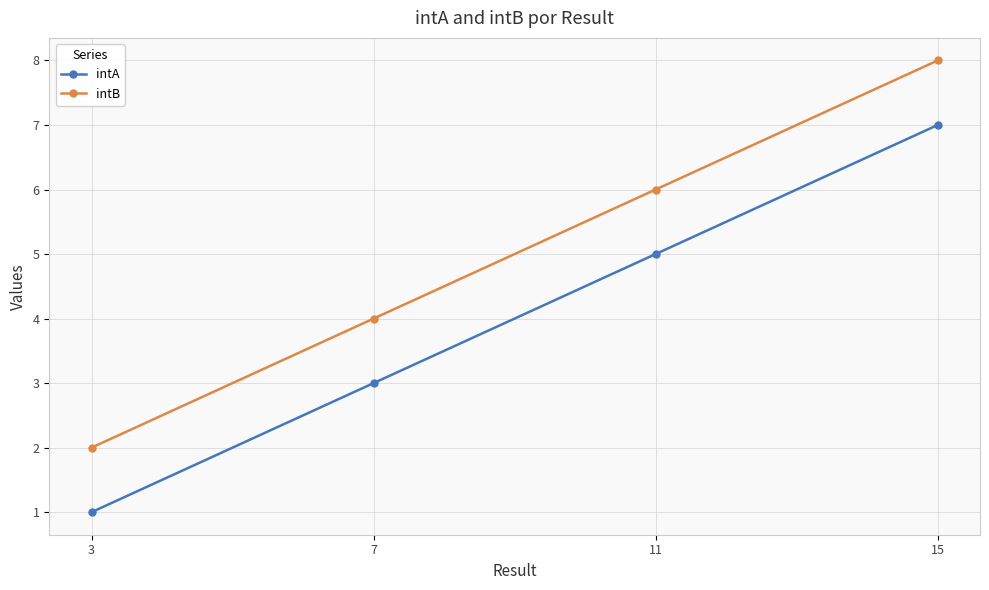

What are all the series names shown in the legend?

intA, intB